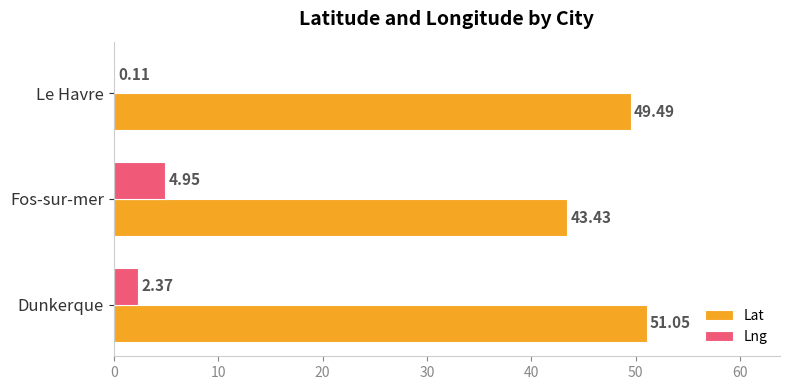

Where is Lat nearest to the value 47?

Le Havre